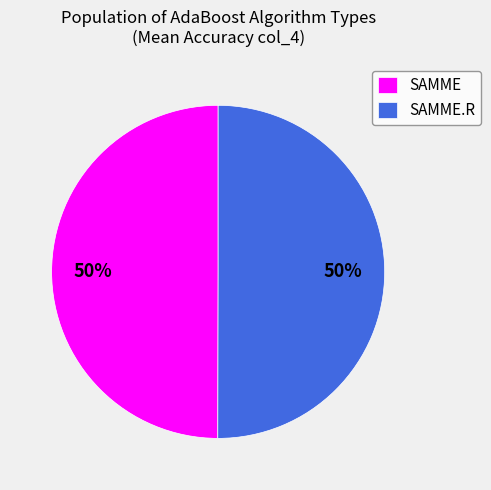

To the nearest percent, what portion does SAMME.R represent?

50%